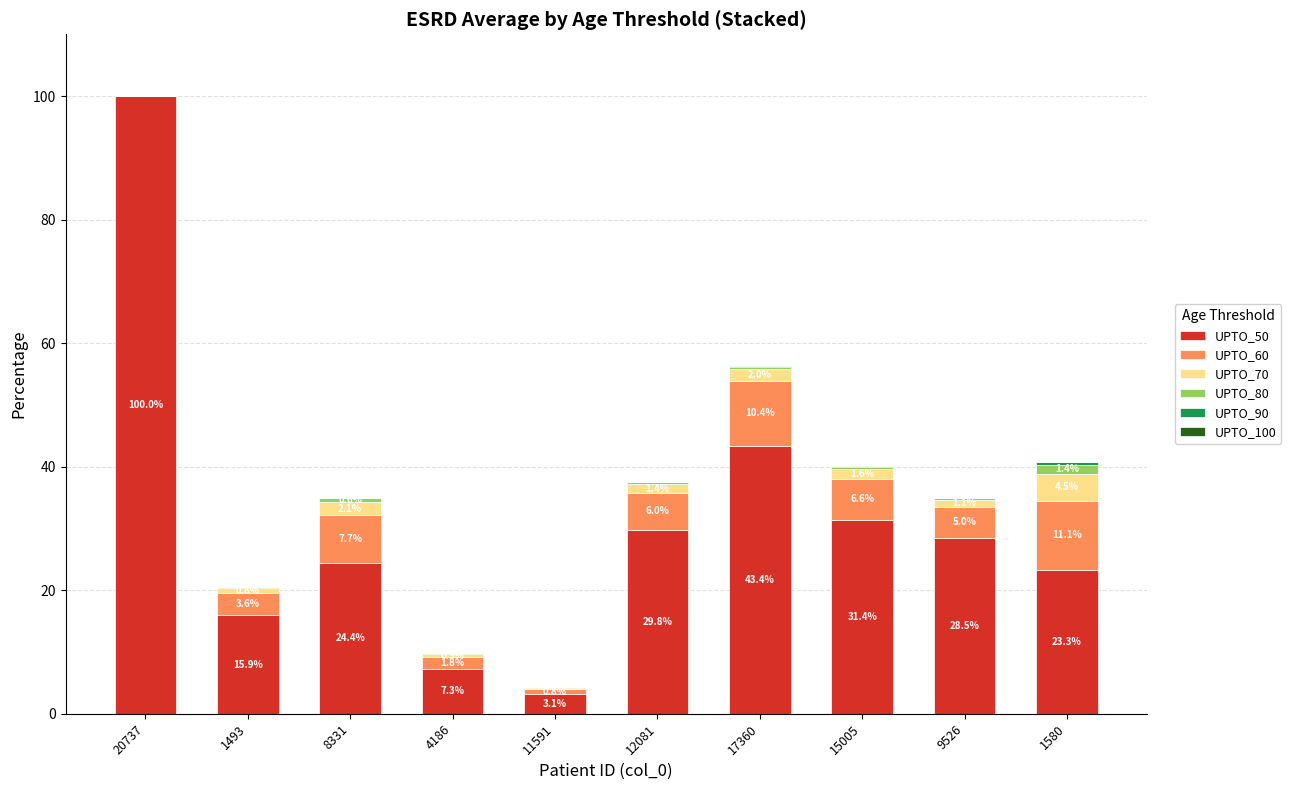

The value of UPTO_50 at 9526 is 17.6. True or false?

False